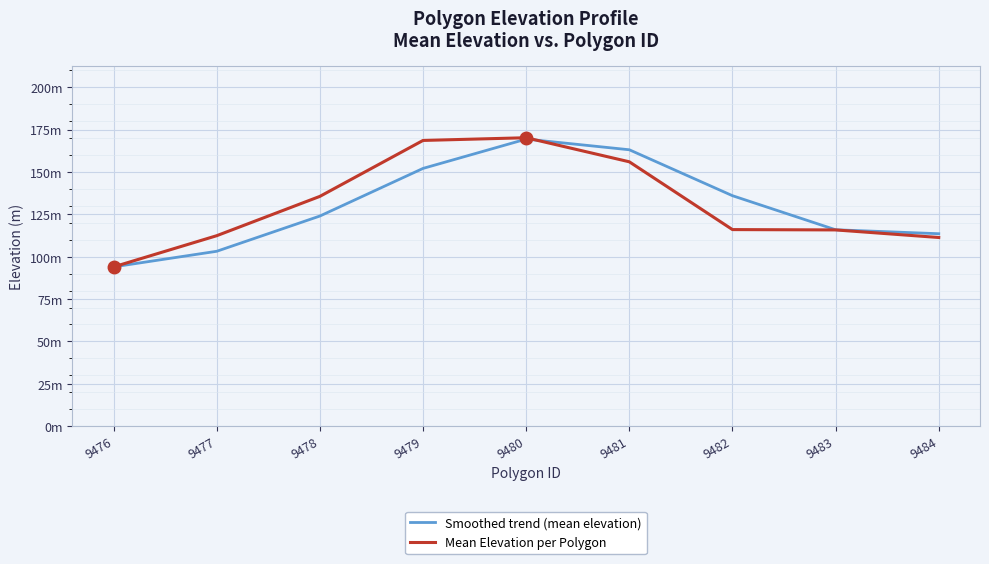

What is the average value of the Mean Elevation per Polygon series?

131.1